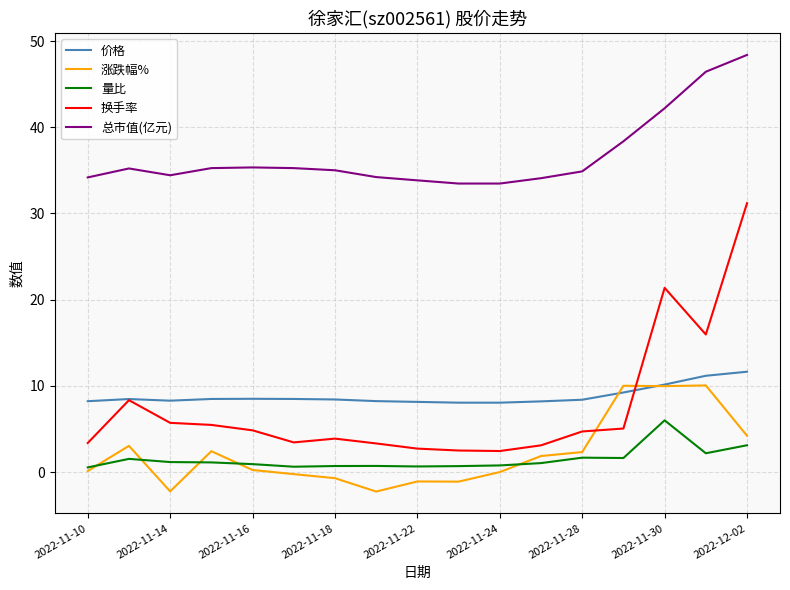

Which series has the largest range (max minus min)?

换手率